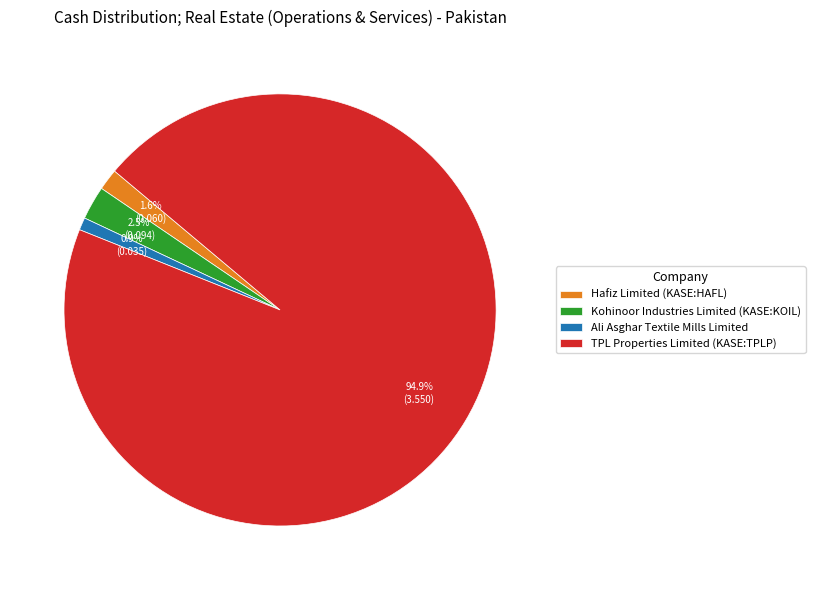

To the nearest percent, what percentage of the pie is Hafiz Limited (KASE:HAFL)?

2%